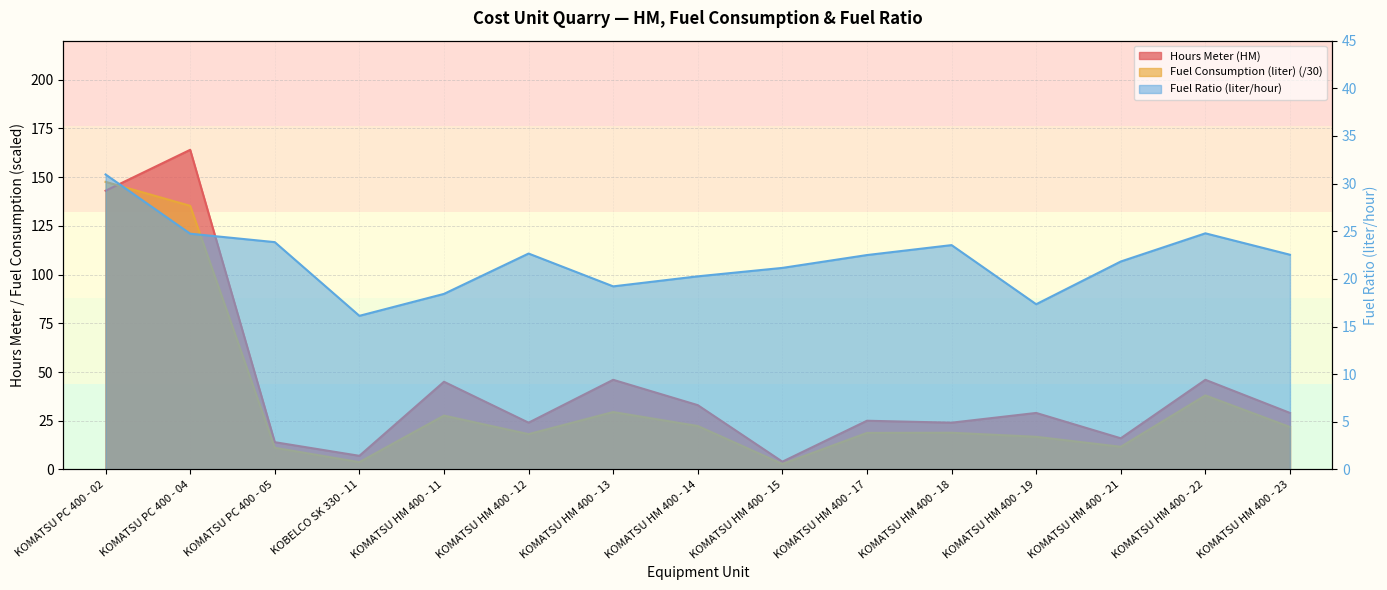

Which series has the largest total across all categories?

Hours Meter (HM)